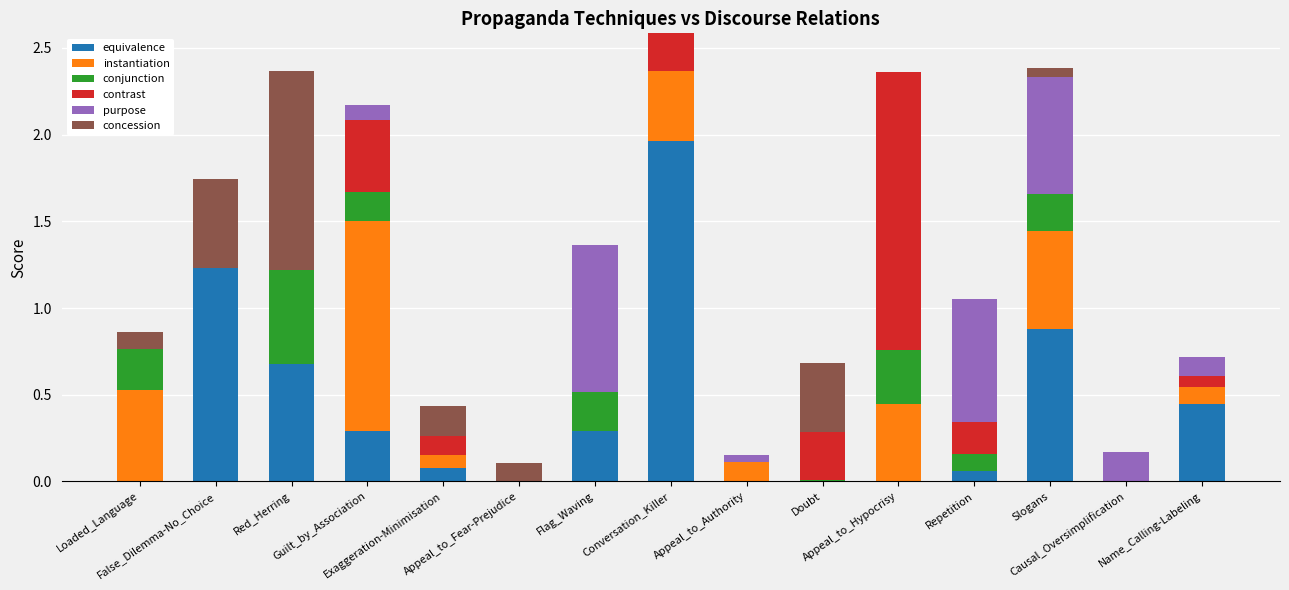

What is the sum of all equivalence values?

5.9